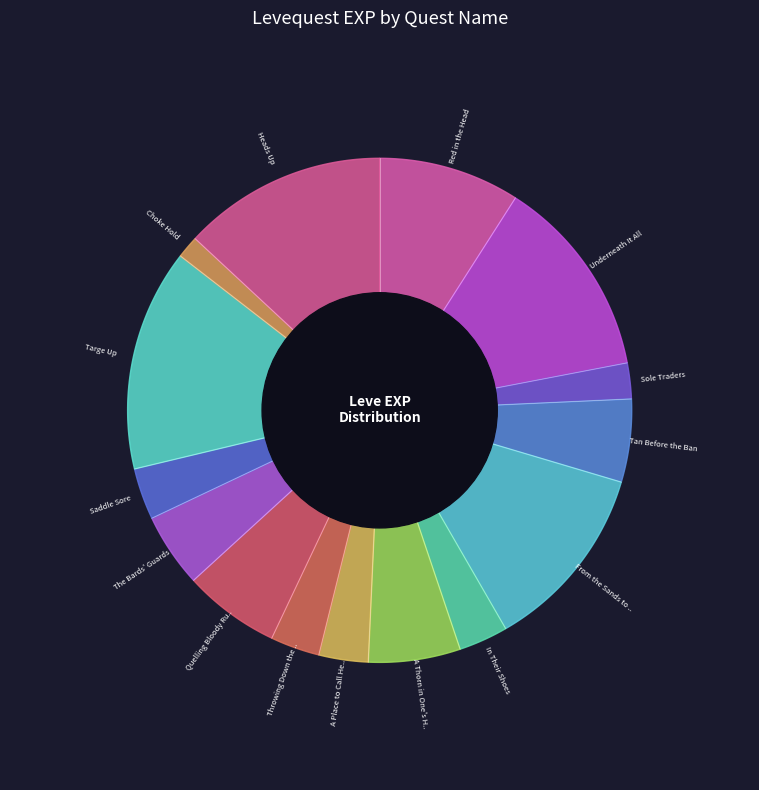

Which category has the smallest portion of the pie?

Choke Hold